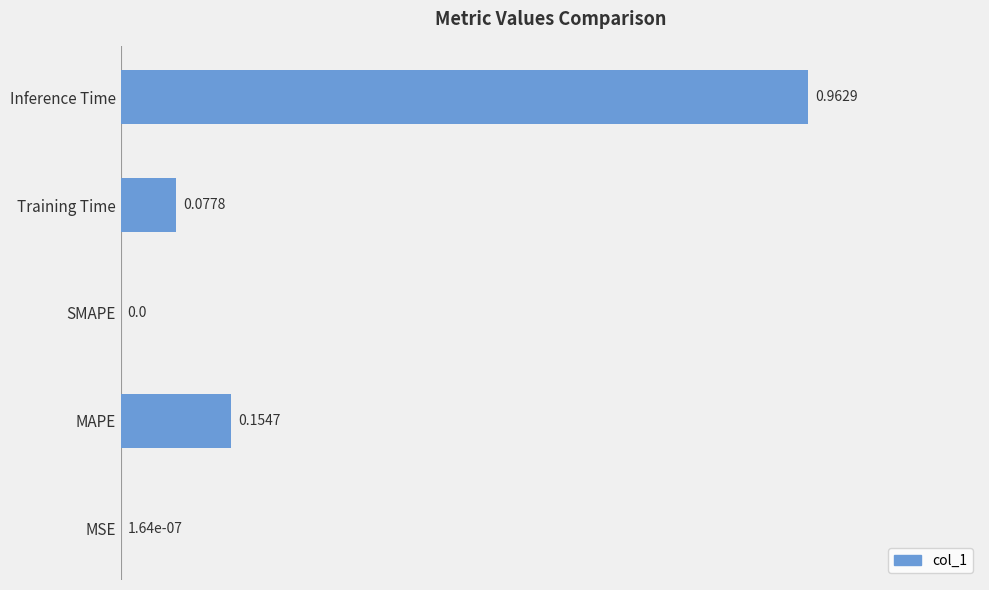

What is the sum of all values?

1.2